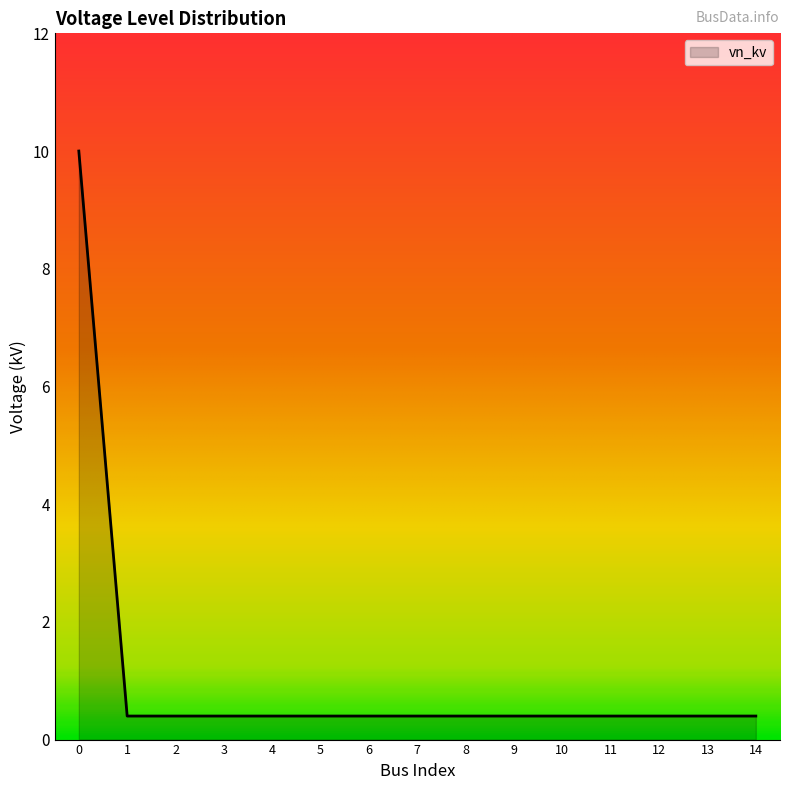

What is the sum of all values?

15.6